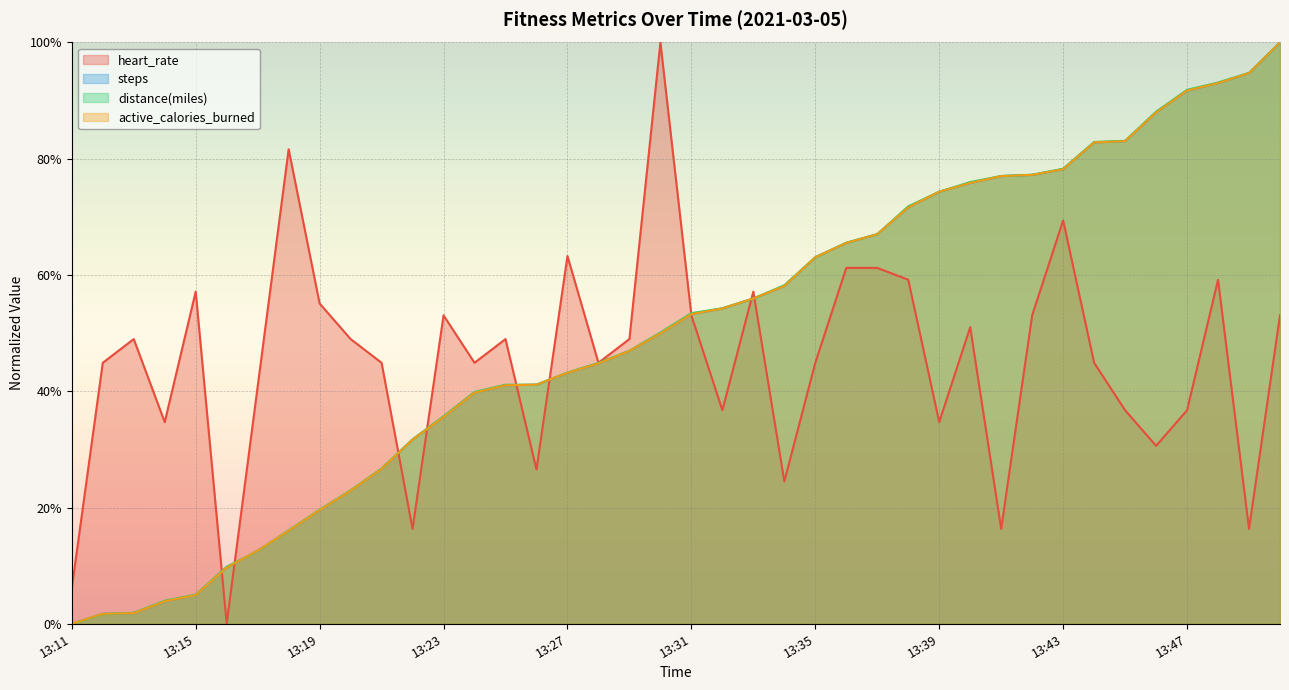

Which series has the largest total across all categories?

distance(miles)